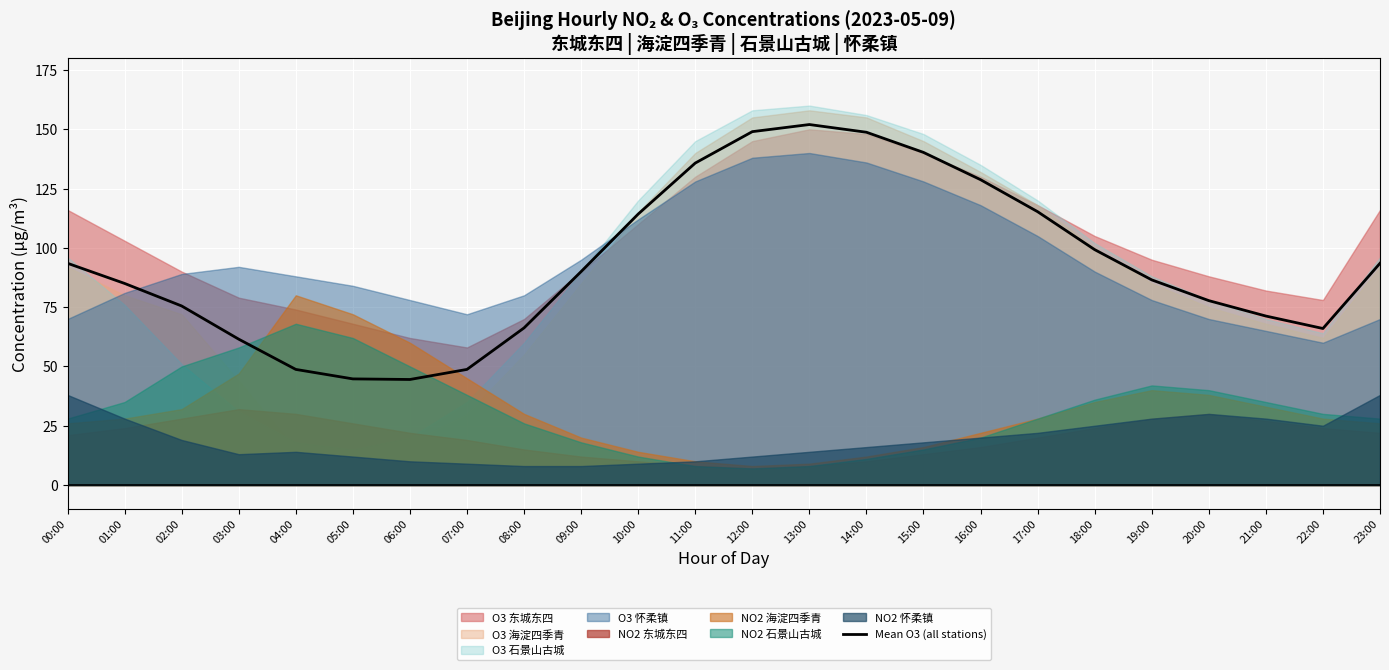

Reading right to left, what are all the values shown in this chart?

93.5	66.0	71.2	77.8	86.5	99.2	115.2	128.8	140.2	148.8	152.0	149.0	135.8	114.2	90.0	66.2	48.8	44.5	44.8	48.8	61.5	75.5	85.0	93.5